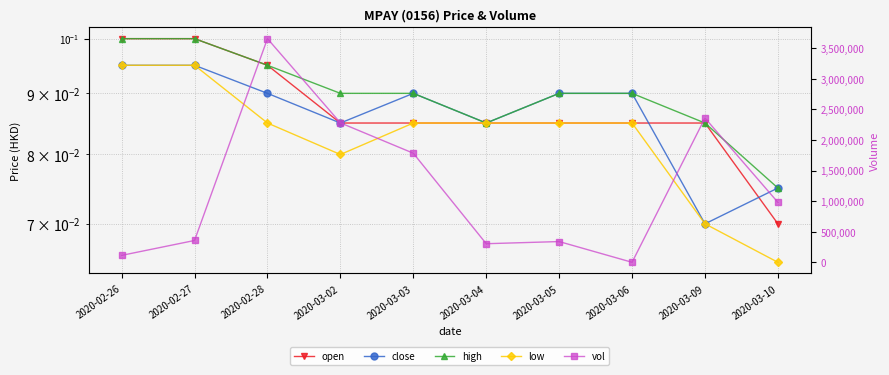

True or false: low has a value of 0.1 at 2020-03-10.

False